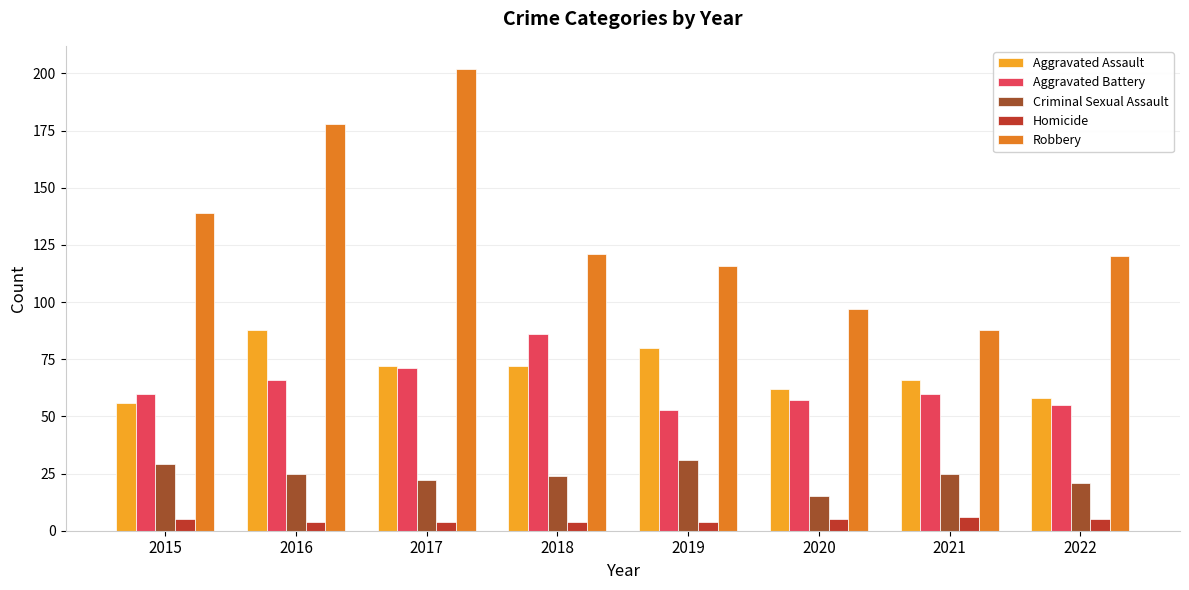

The value of Criminal Sexual Assault at 2020 is 25. True or false?

False